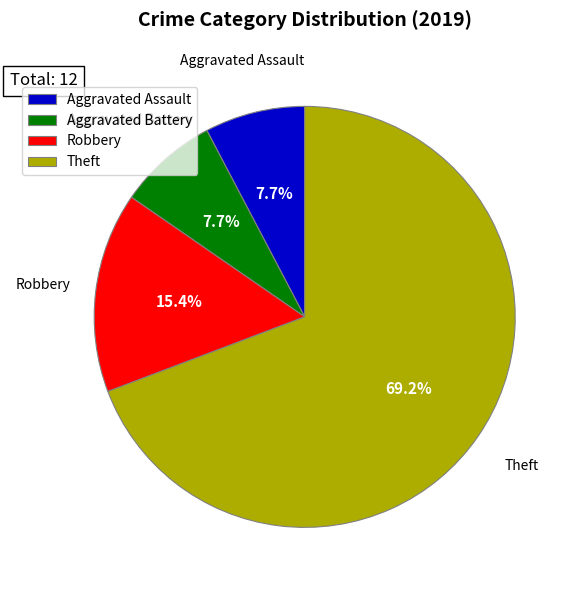

To the nearest percent, what percentage of the pie is Robbery?

15%